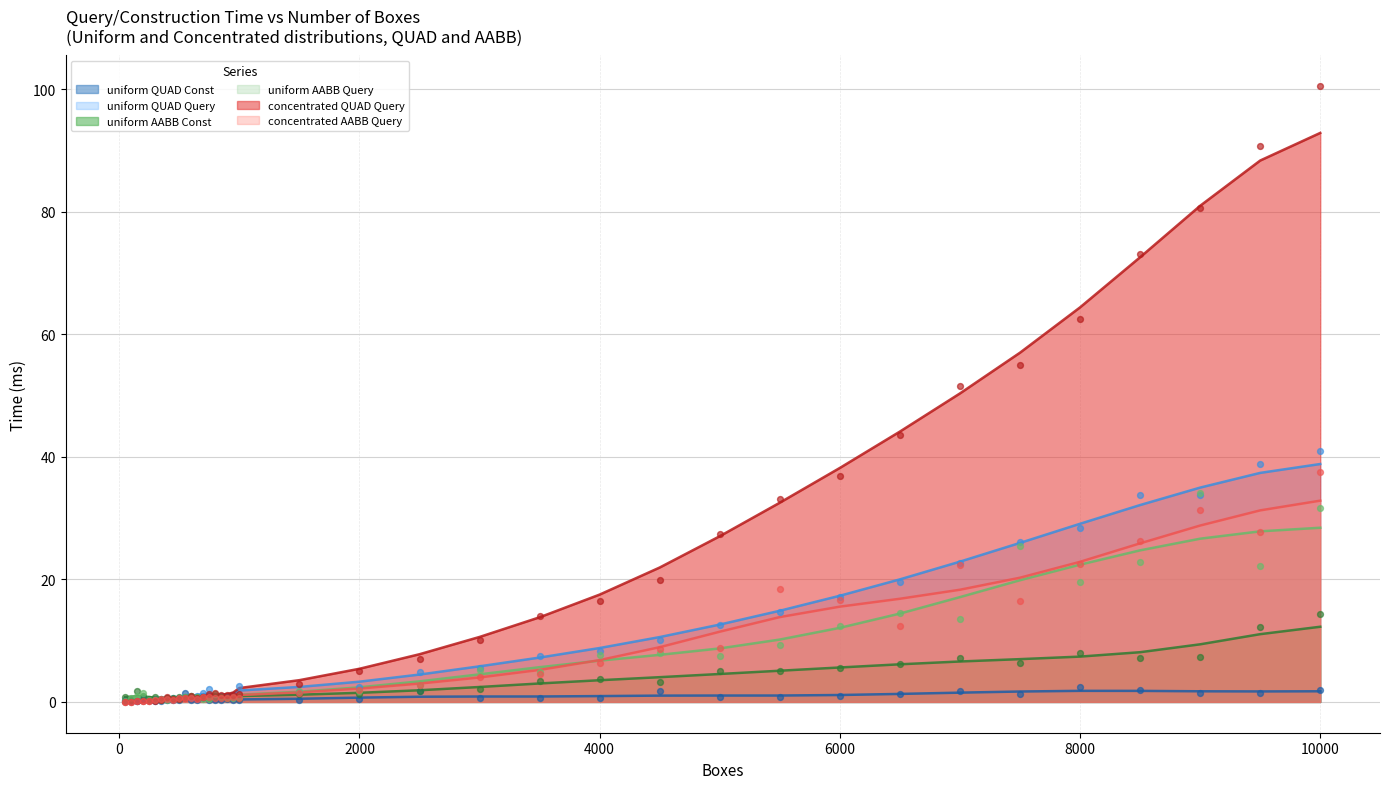

Which series has the largest total across all categories?

concentrated QUAD Query